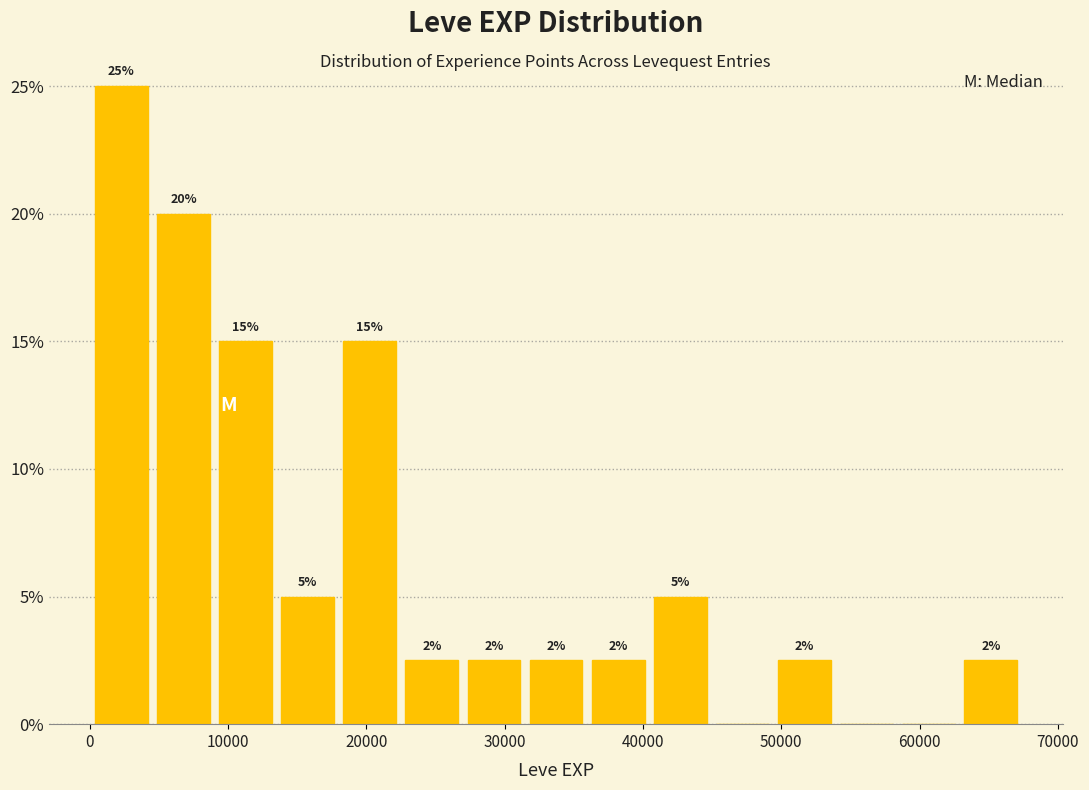

Which range on the x-axis has the tallest bar?

0 to 5000